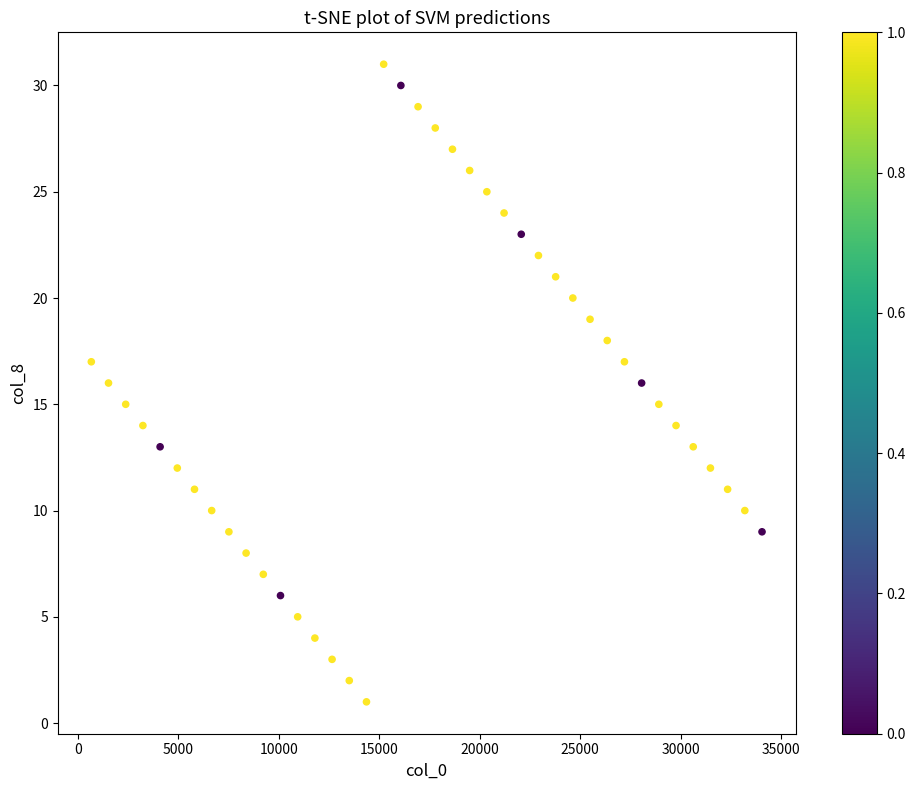

What is the range of Y values (max minus min)?

30